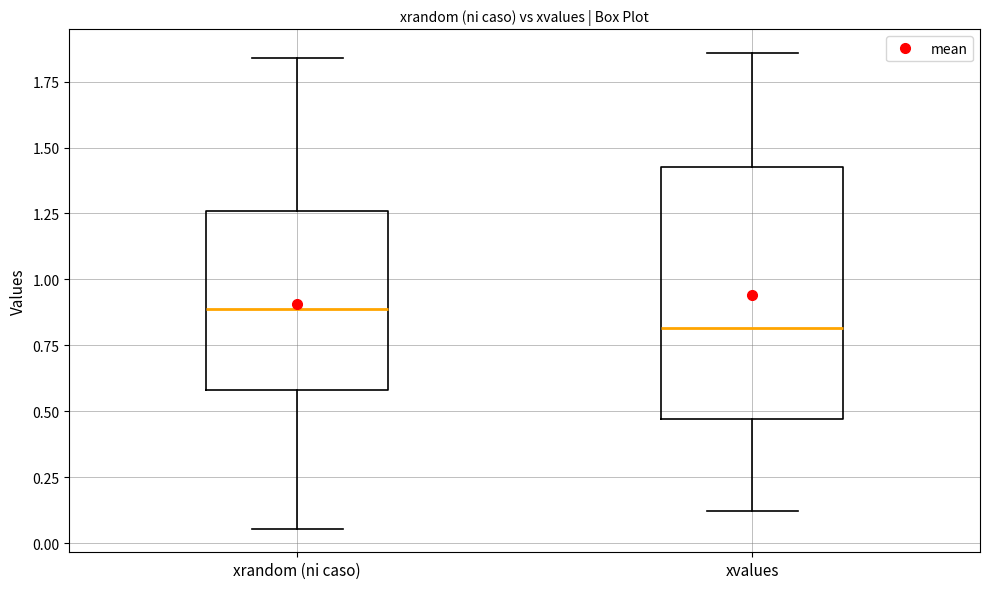

Reading left to right, read every box against the y-axis: the position of its median line, the range the box covers, and the ends of its whiskers. The values are not printed on the chart, so give them approximately, as read against the axis.

xrandom (ni caso): median 0.90, box 0.60 to 1.25, whiskers 0.05 to 1.85
xvalues: median 0.80, box 0.45 to 1.45, whiskers 0.10 to 1.85